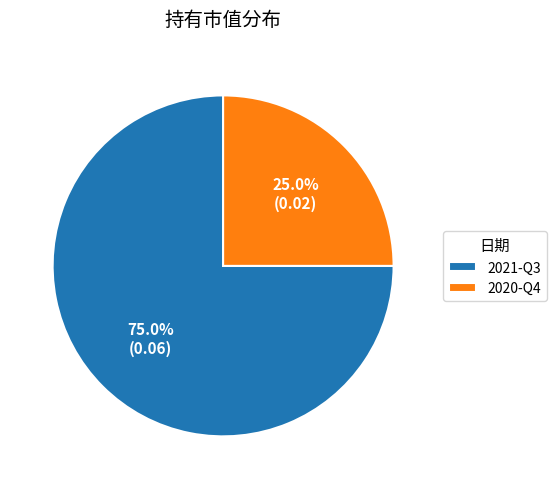

To the nearest percent, what portion does 2020-Q4 represent?

25%